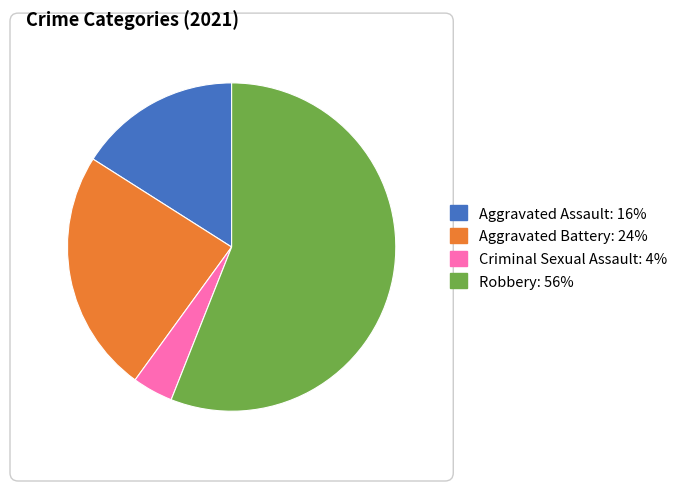

Approximately how many times larger is the value at Criminal Sexual Assault compared to Aggravated Battery?

0.2